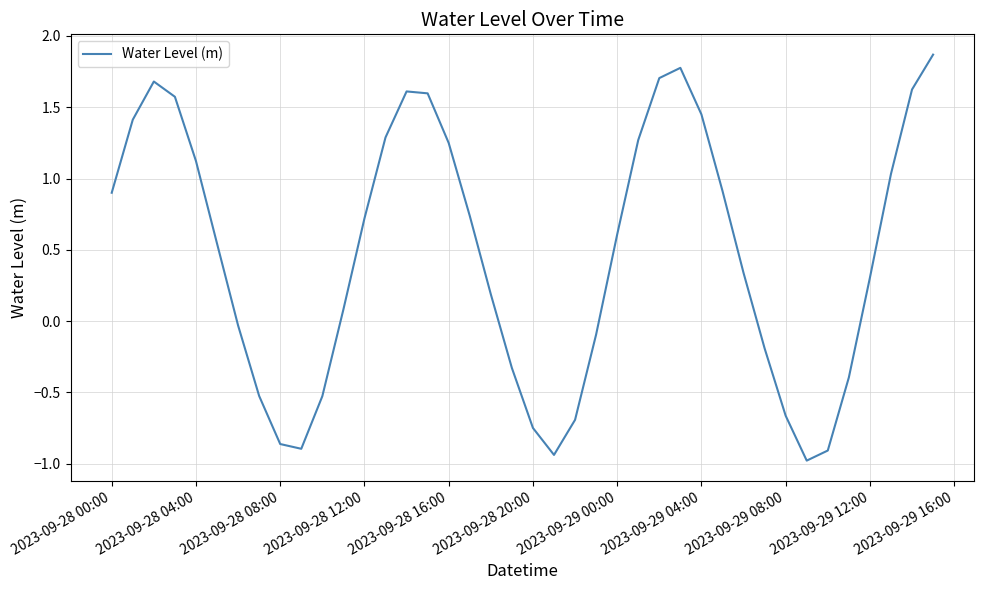

What is the difference between the maximum and minimum values?

2.8